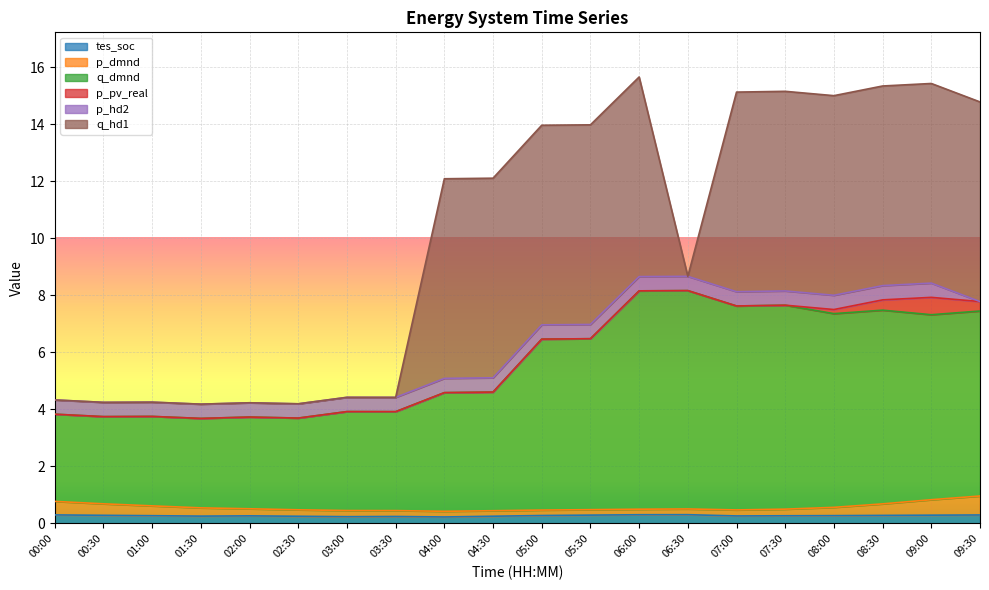

At which category does the chart reach its peak across all series?

06:30